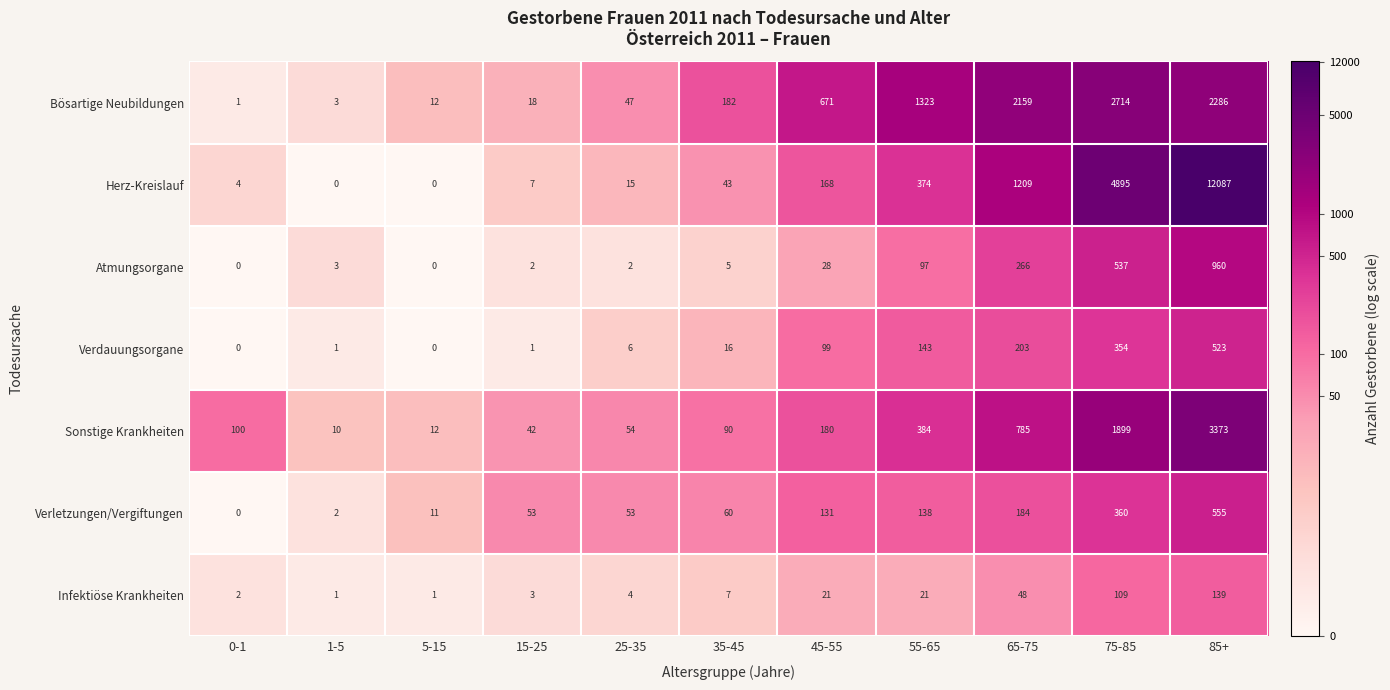

At how many categories does at least one series exceed 3?

11